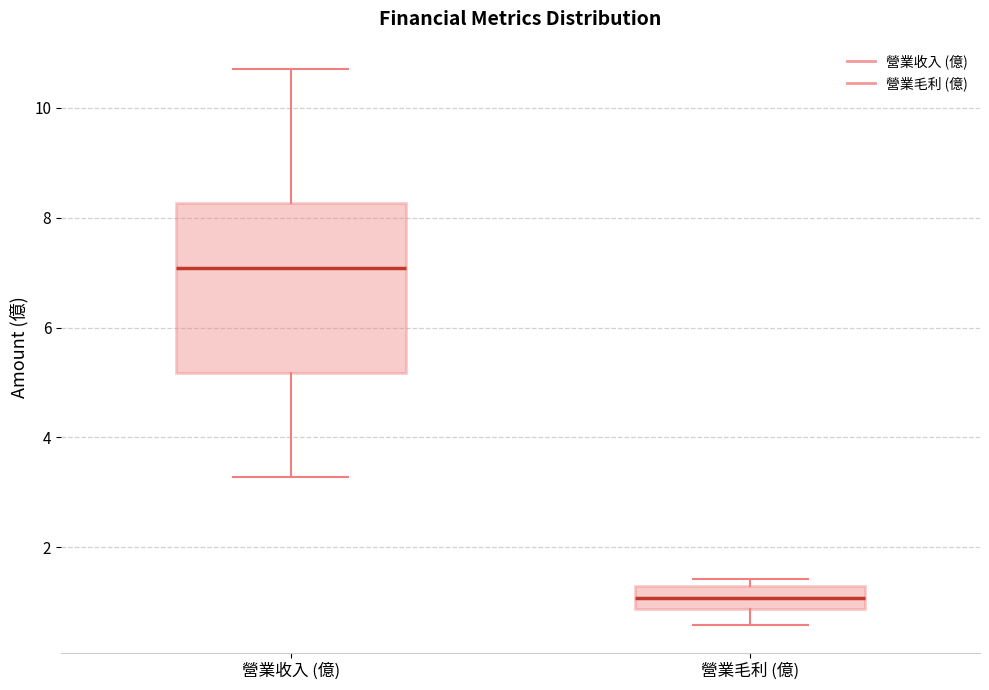

Reading left to right, read every box against the y-axis: the position of its median line, the range the box covers, and the ends of its whiskers. The values are not printed on the chart, so give them approximately, as read against the axis.

營業收入 (億): median 7.0, box 5.2 to 8.2, whiskers 3.2 to 10.8
營業毛利 (億): median 1.0, box 0.8 to 1.2, whiskers 0.6 to 1.4